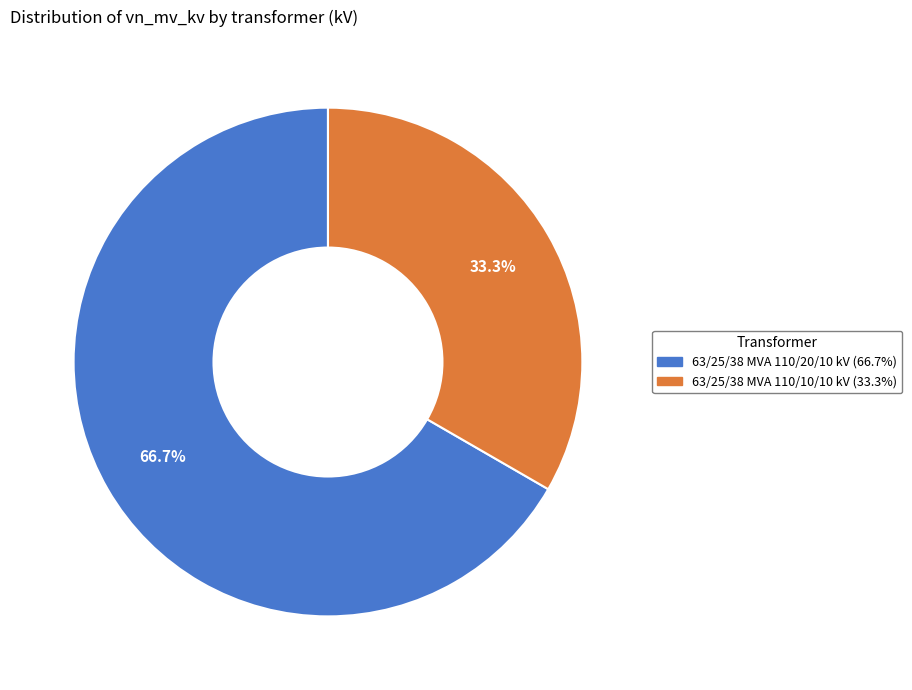

Does any single category account for the majority?

Yes